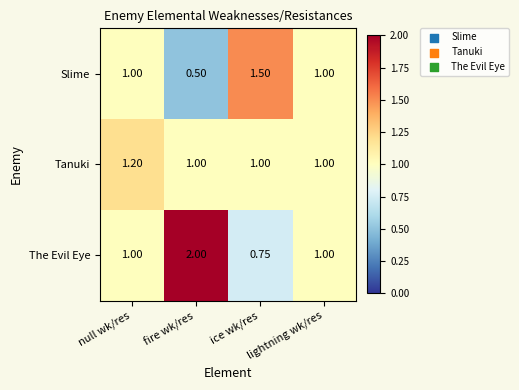

How many data points in Tanuki are above 1?

1